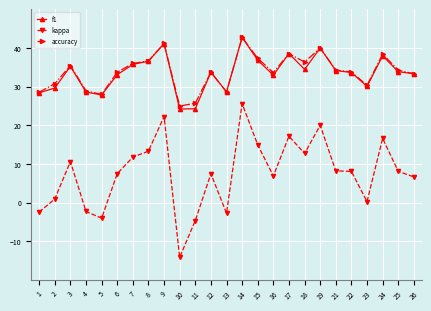

True or false: f1 has more than 1 interior local peaks.

True